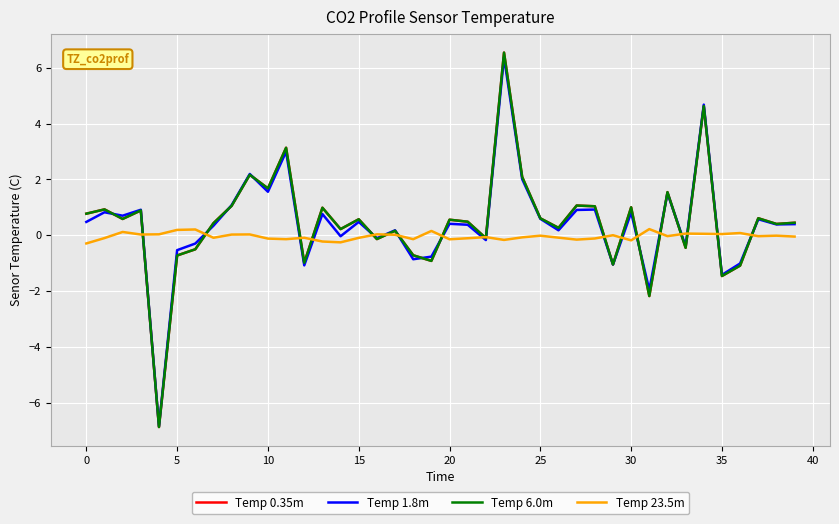

What is the minimum value shown in the chart?

-6.9